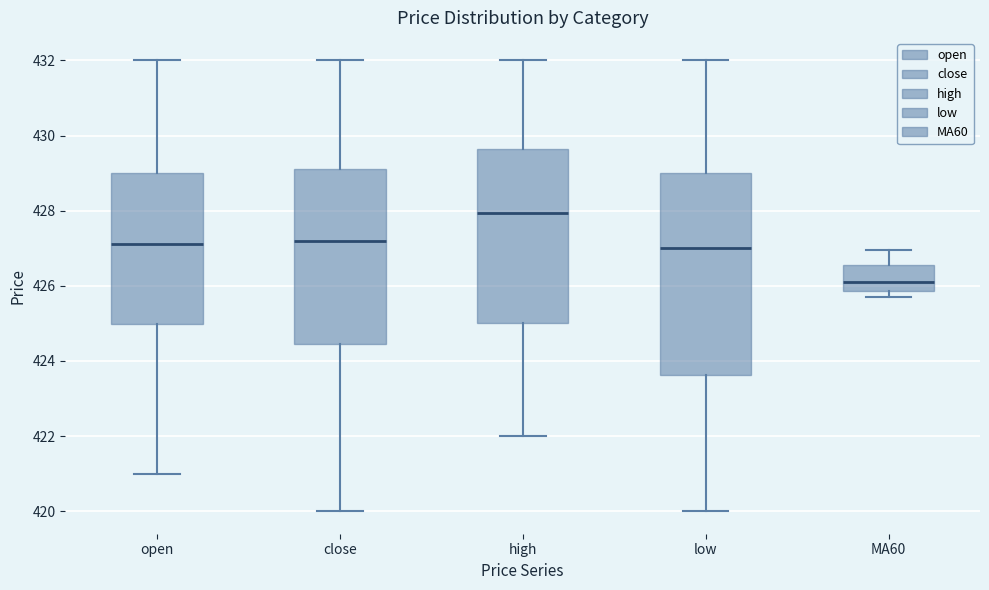

Where does the lower whisker of the box for low end on the y-axis? The values are not printed on the chart, so give them approximately, as read against the axis.

420.0